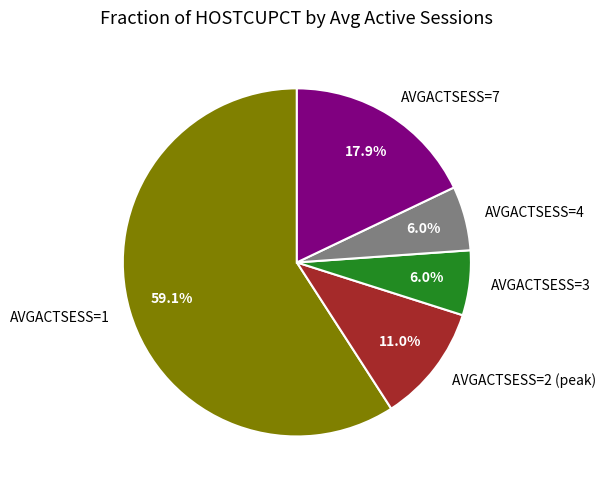

How much of the chart is everything except AVGACTSESS=2 (peak)?

89.0%